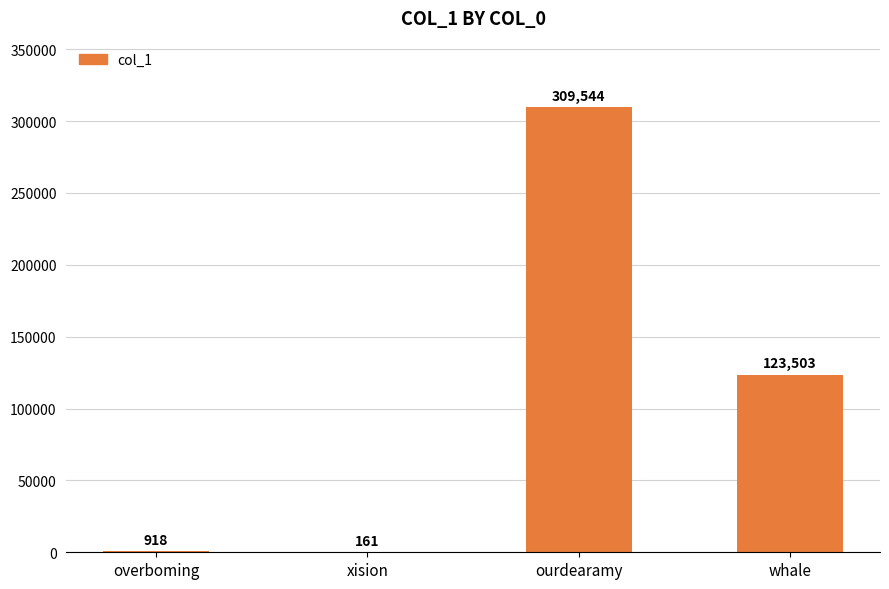

What is the sum of all values?

434126